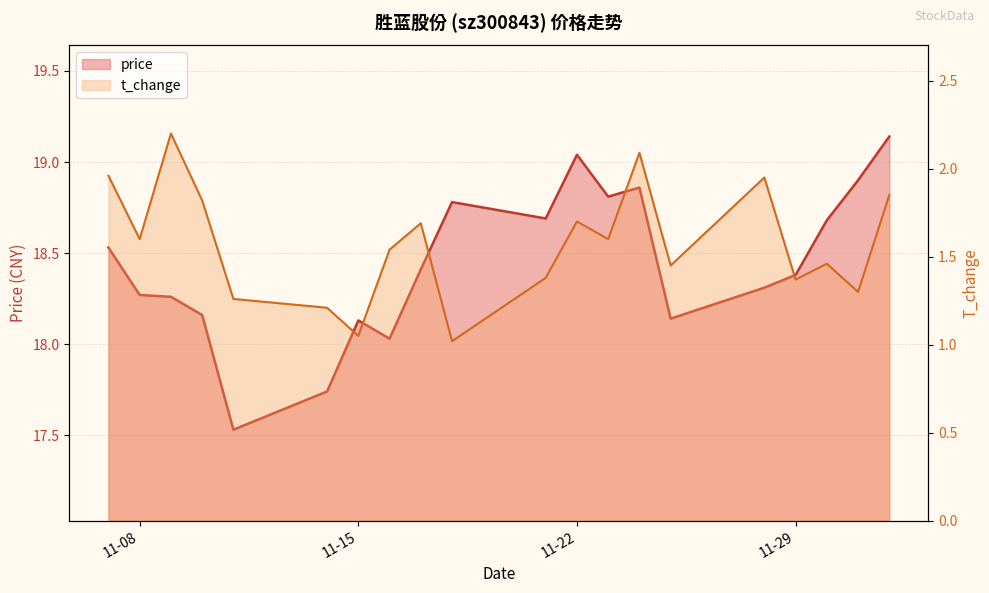

At which label is t_change closest to 1?

2022-11-18